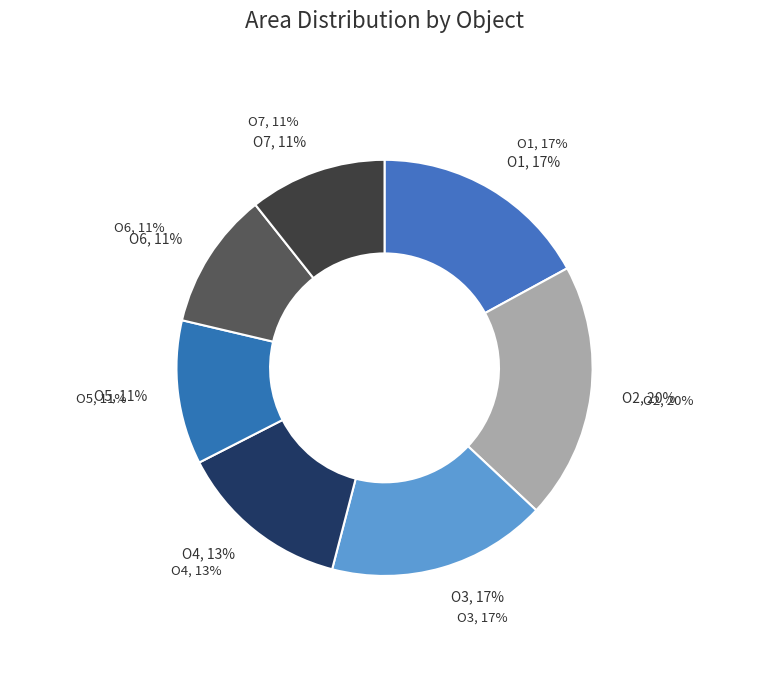

Which category has the smallest portion of the pie?

O6